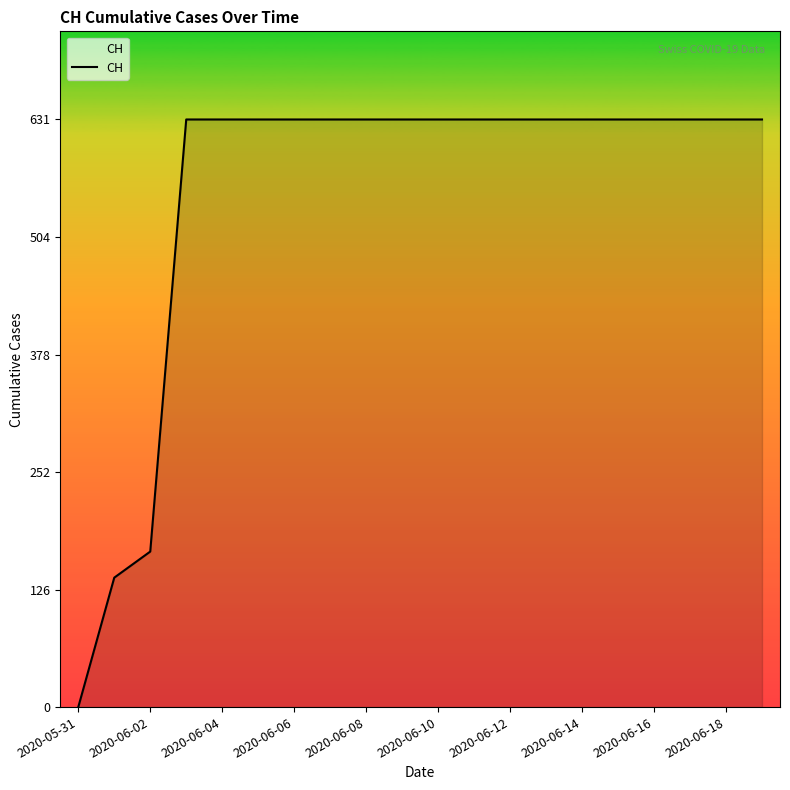

What is the maximum value shown in the chart?

631